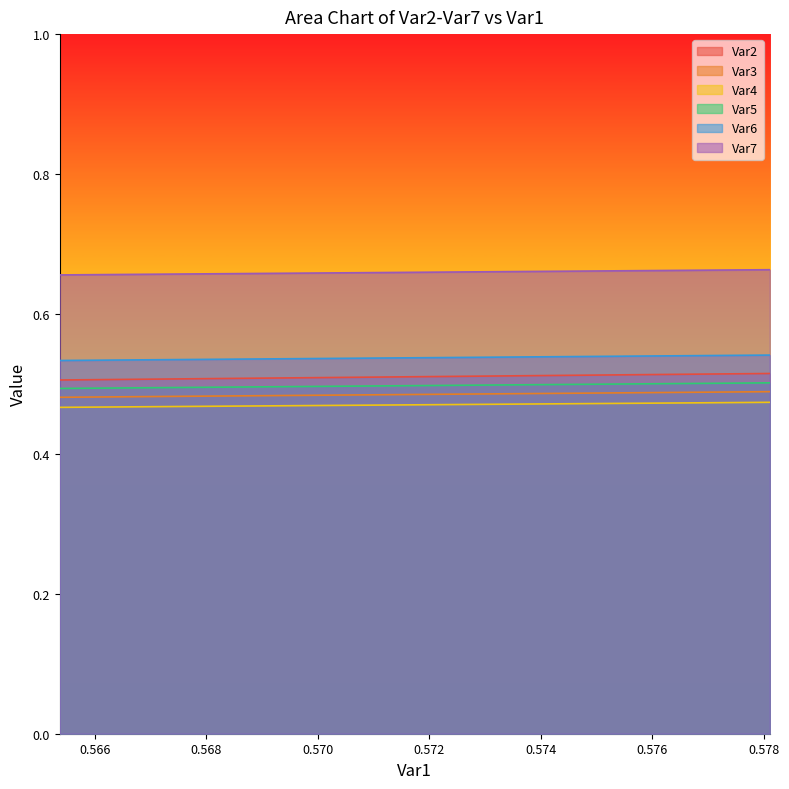

Which series has the largest range (max minus min)?

Var2